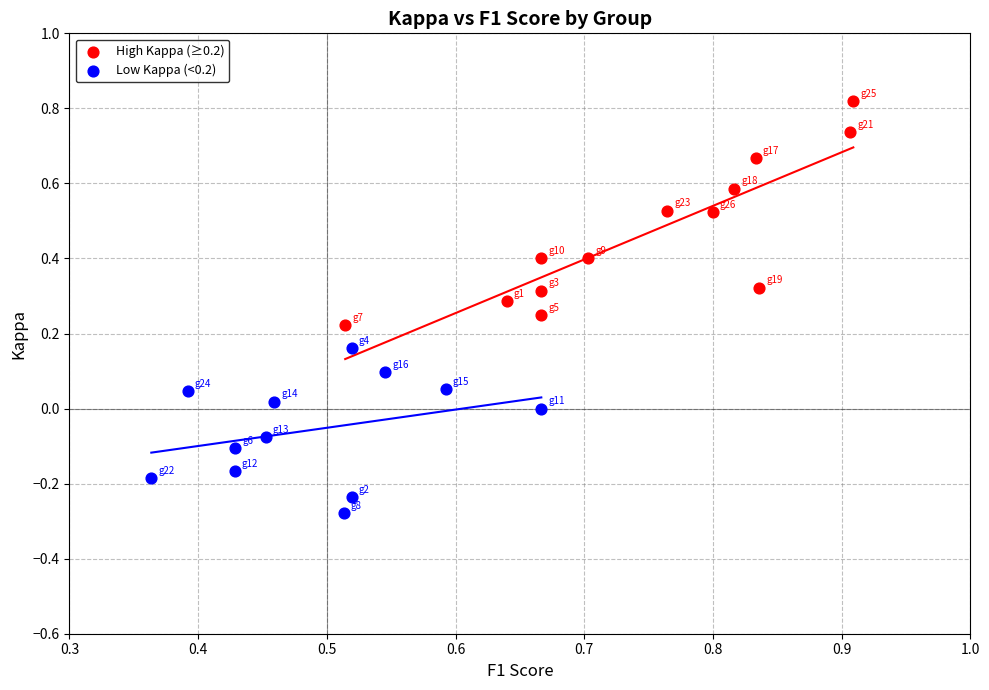

Which series has the widest spread of Y values?

High Kappa (≥0.2)